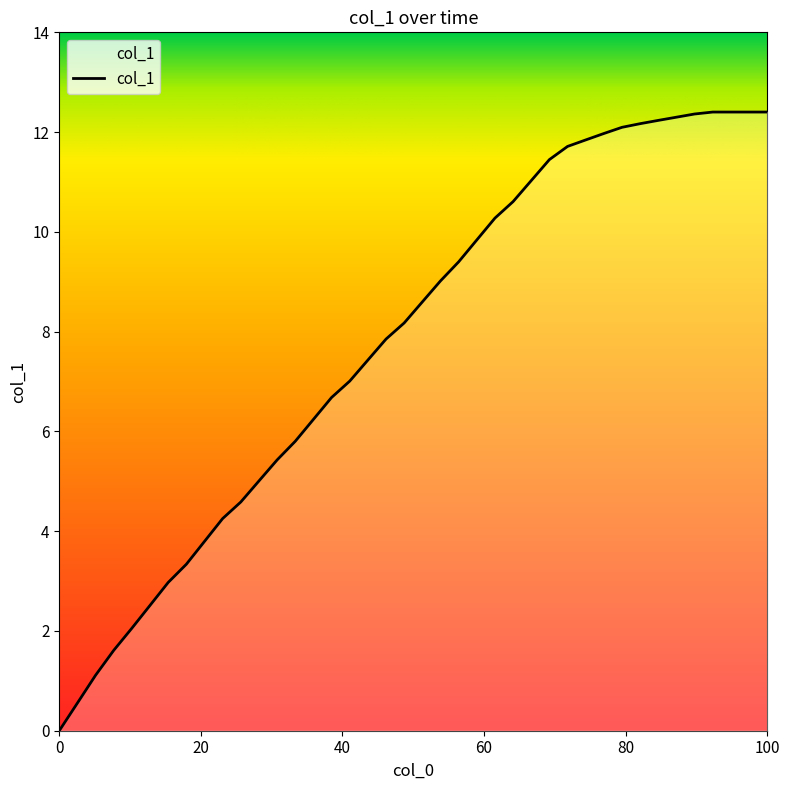

What is the maximum value shown in the chart?

12.4